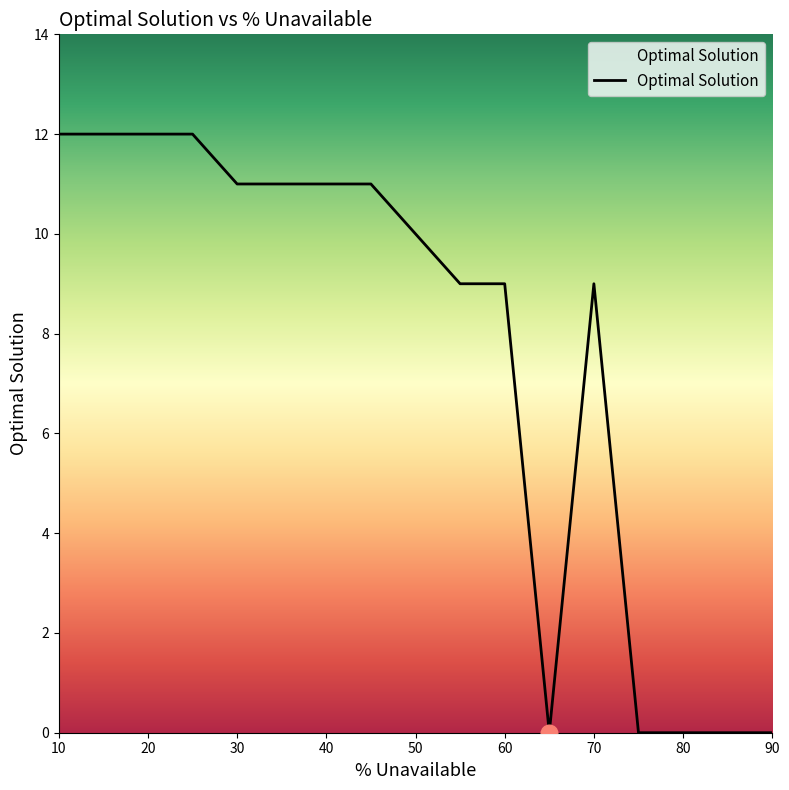

True or false: the data has more than 0 interior local peaks.

True